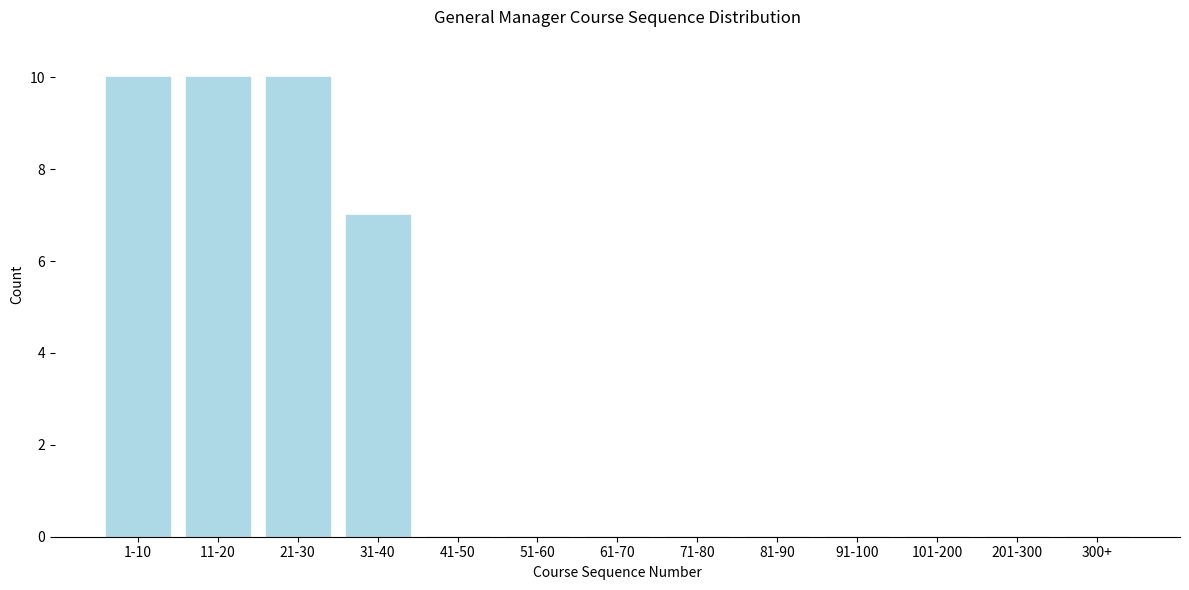

Reading left to right, extract all data points from this chart.

1-10=10	11-20=10	21-30=10	31-40=7	41-50=0	51-60=0	61-70=0	71-80=0	81-90=0	91-100=0	101-200=0	201-300=0	300+=0